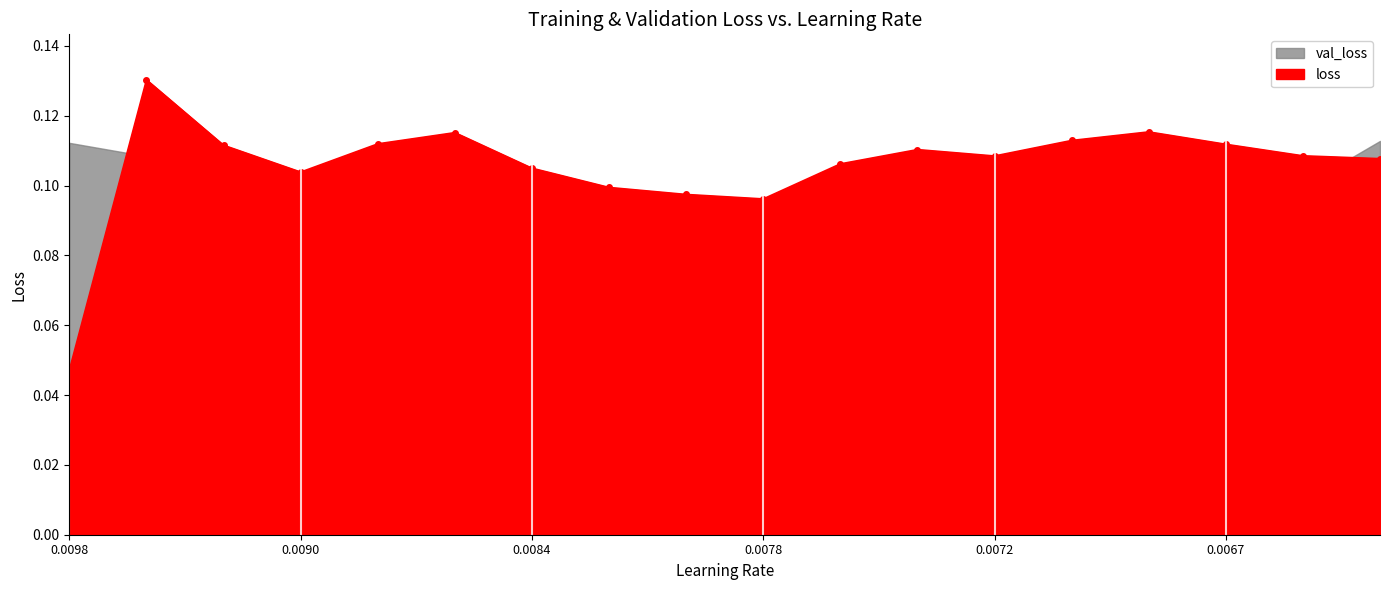

The loss series shows 0.0 at 0.0084. True or false?

False